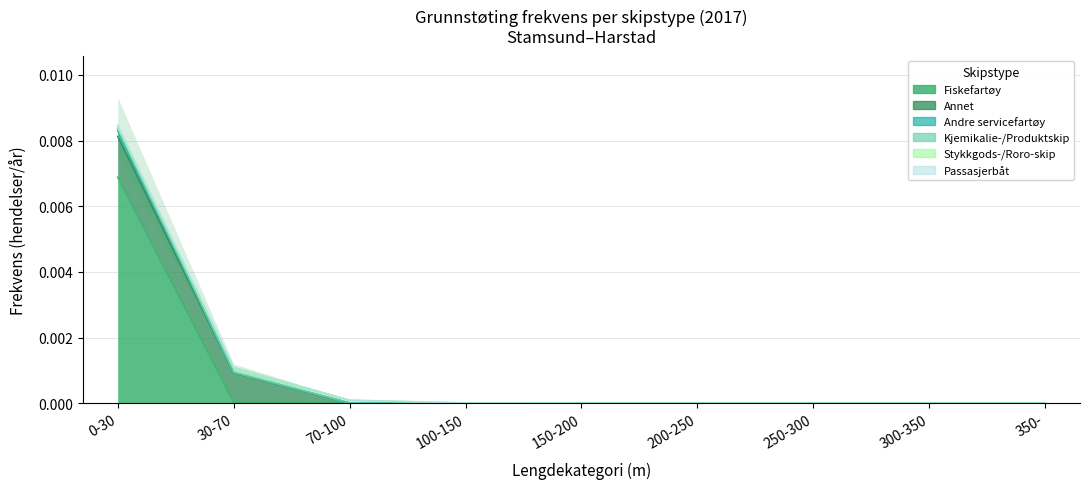

At 300-350, list the series in order from largest to smallest.

Fiskefartøy, Andre servicefartøy, Kjemikalie-/Produktskip, Passasjerbåt